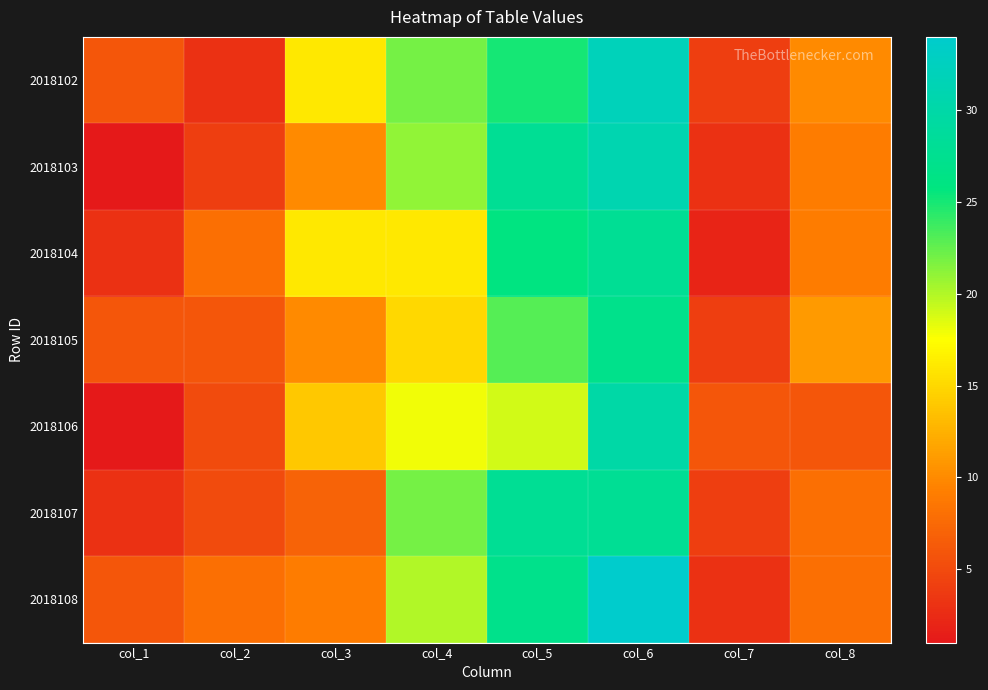

Which series changed the most between col_6 and col_7?

2018108